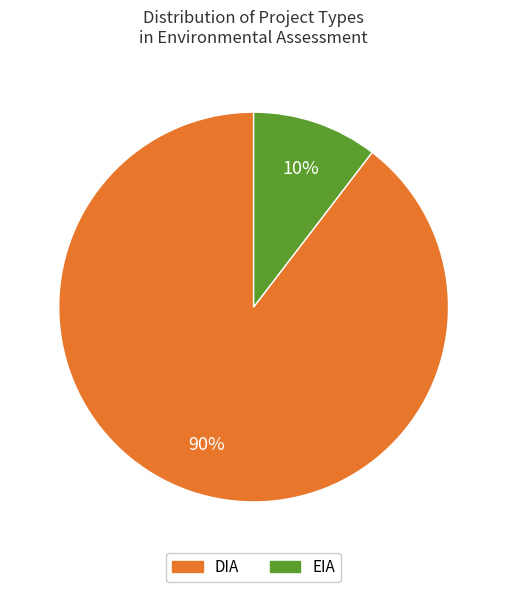

To the nearest percent, what percentage of the pie is EIA?

10%